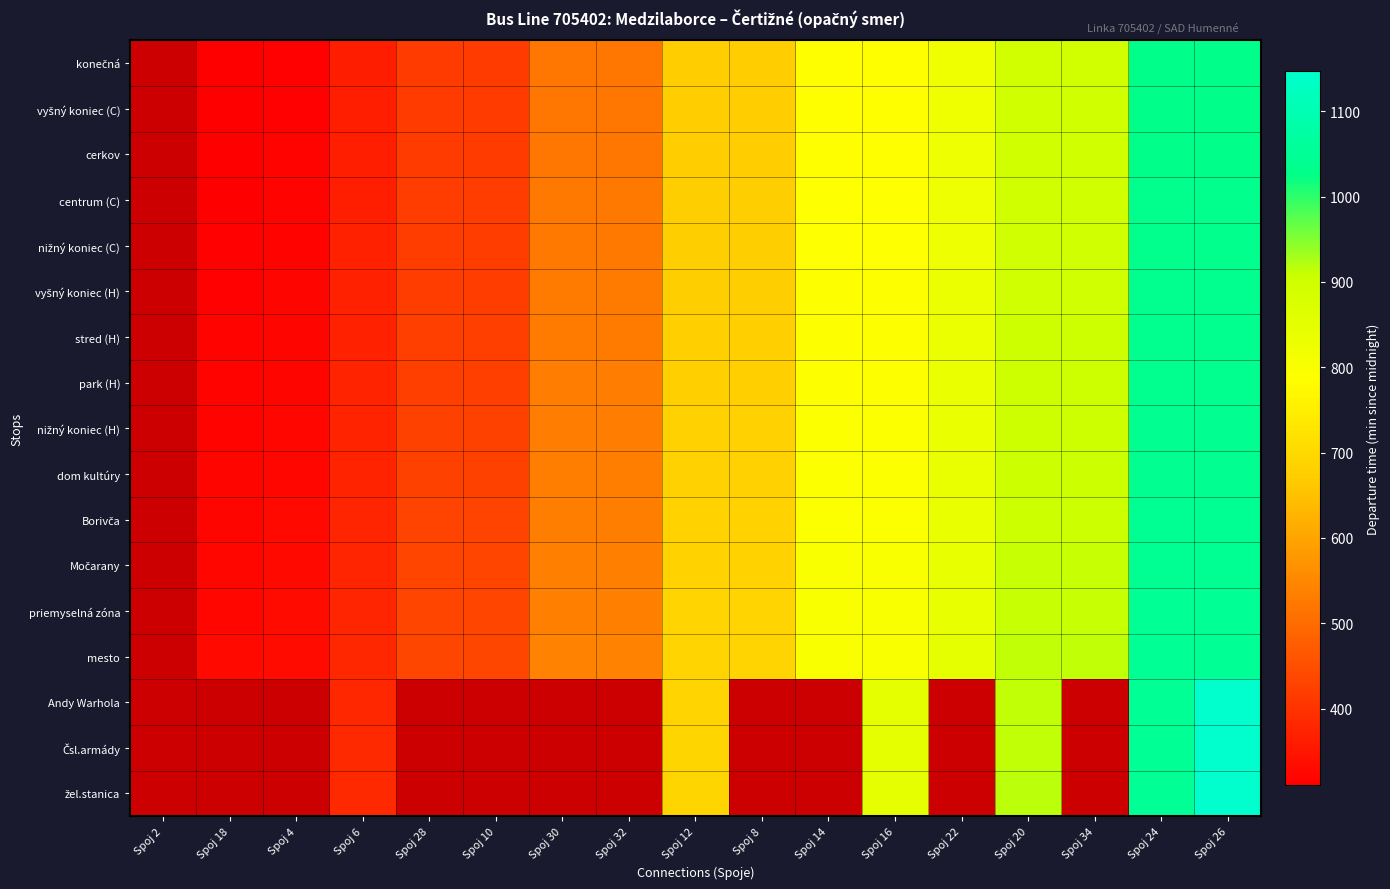

List the labels in order of stred (H) value, largest first.

Spoj 24, Spoj 26, Spoj 20, Spoj 34, Spoj 22, Spoj 14, Spoj 16, Spoj 12, Spoj 8, Spoj 30, Spoj 32, Spoj 28, Spoj 10, Spoj 6, Spoj 4, Spoj 2, Spoj 18